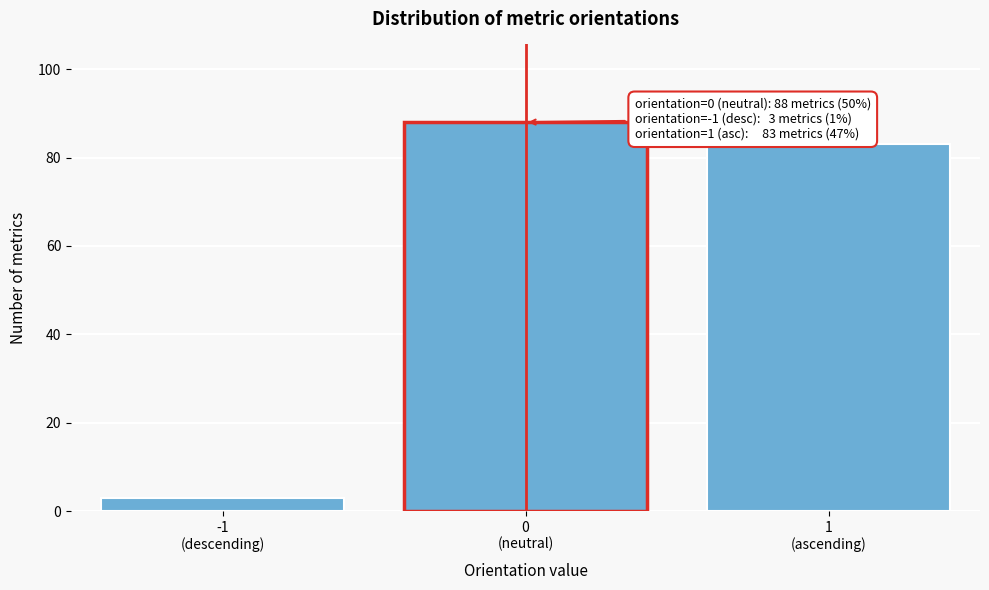

Reading left to right, what are all the values shown in this chart?

3	88	83